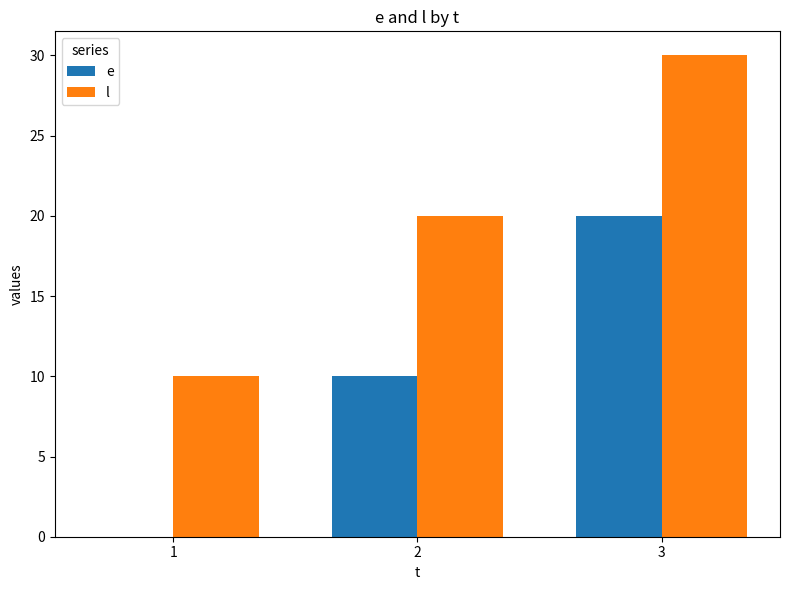

Read the l value at 1.

10